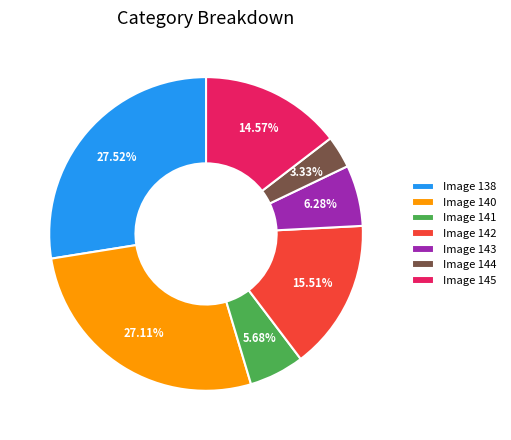

Which has a higher value, Image 140 or Image 144?

Image 140